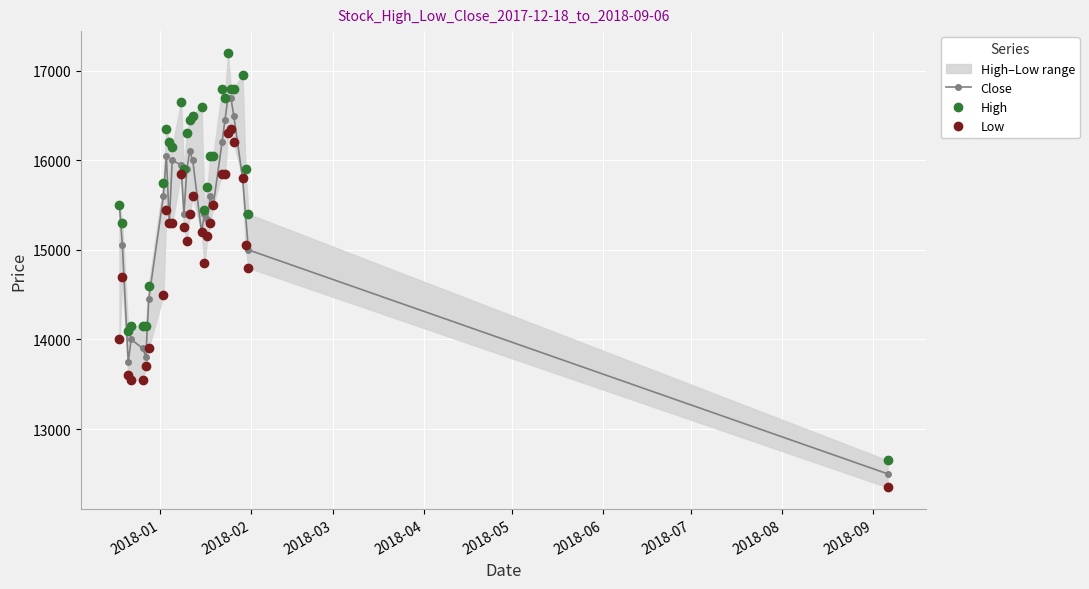

True or false: Close has more than 2 points higher than both neighbors.

True